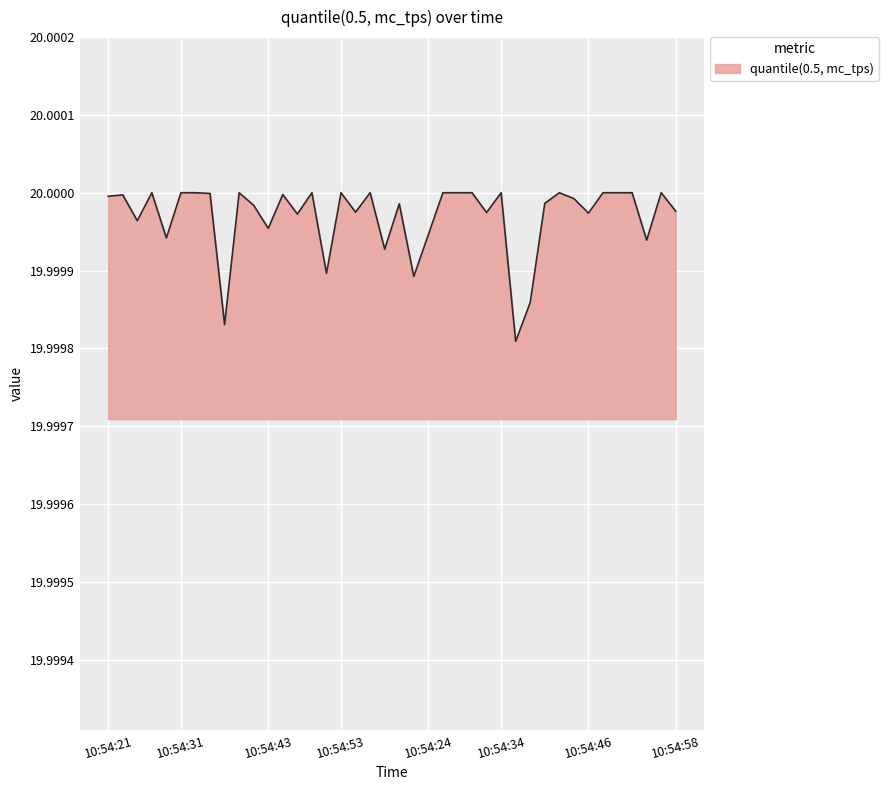

How many lines are shown in the chart?

1